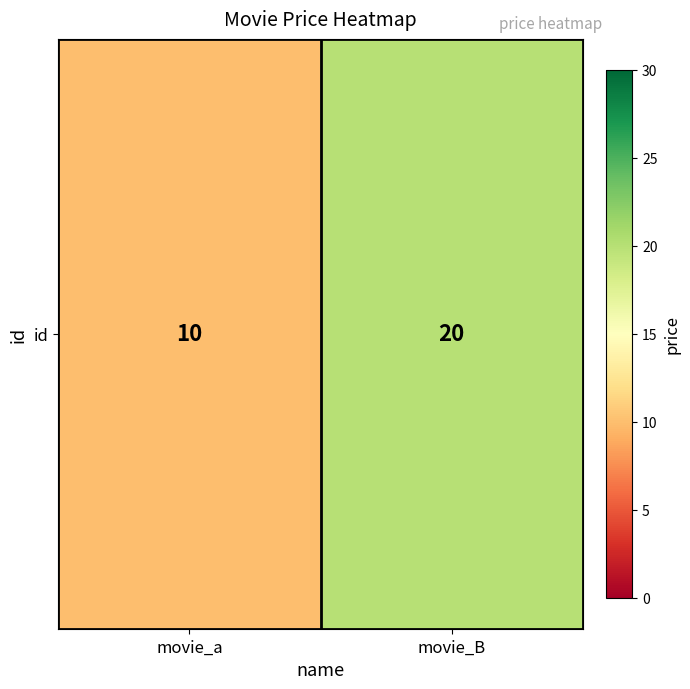

How many distinct data groups are displayed?

1